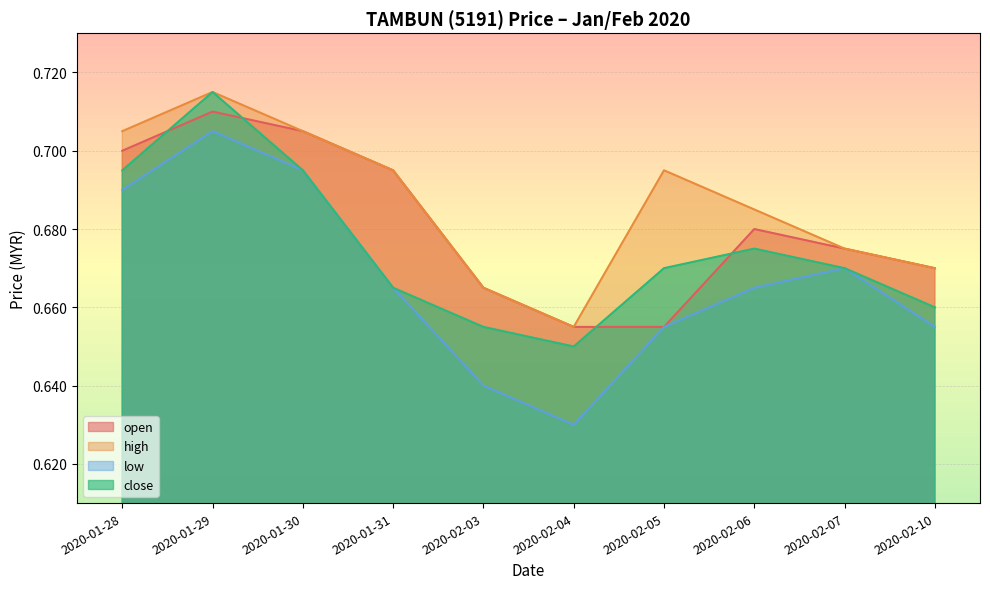

Reading left to right, what are all the values shown in this chart?

open: 0.7	0.7	0.7	0.7	0.7	0.7	0.7	0.7	0.7	0.7
high: 0.7	0.7	0.7	0.7	0.7	0.7	0.7	0.7	0.7	0.7
low: 0.7	0.7	0.7	0.7	0.6	0.6	0.7	0.7	0.7	0.7
close: 0.7	0.7	0.7	0.7	0.7	0.7	0.7	0.7	0.7	0.7